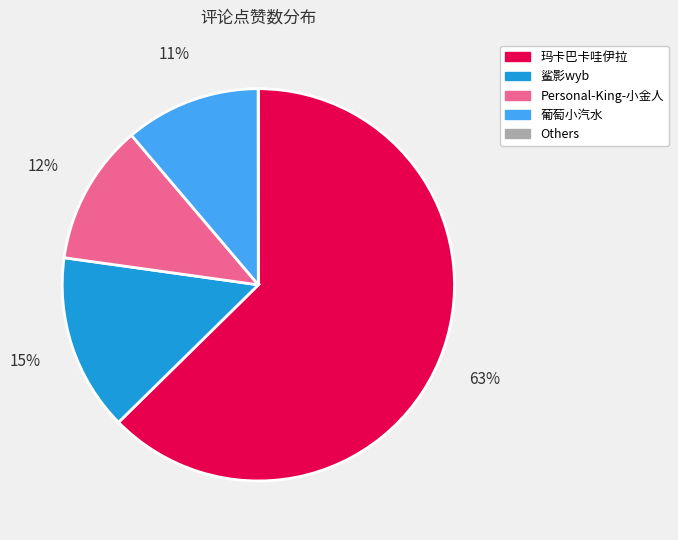

Does any single category account for the majority?

Yes